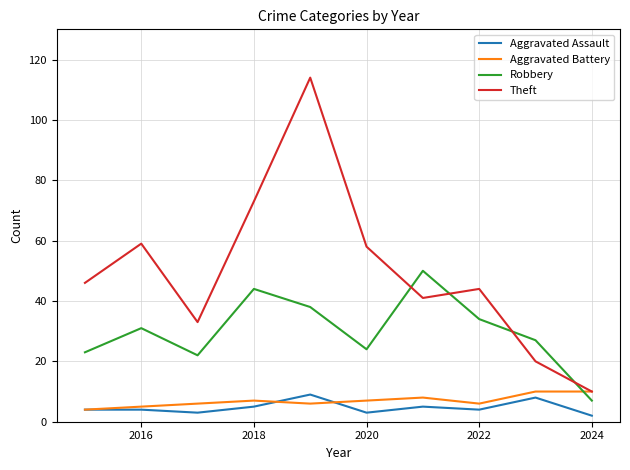

What is the maximum value for Aggravated Battery?

10